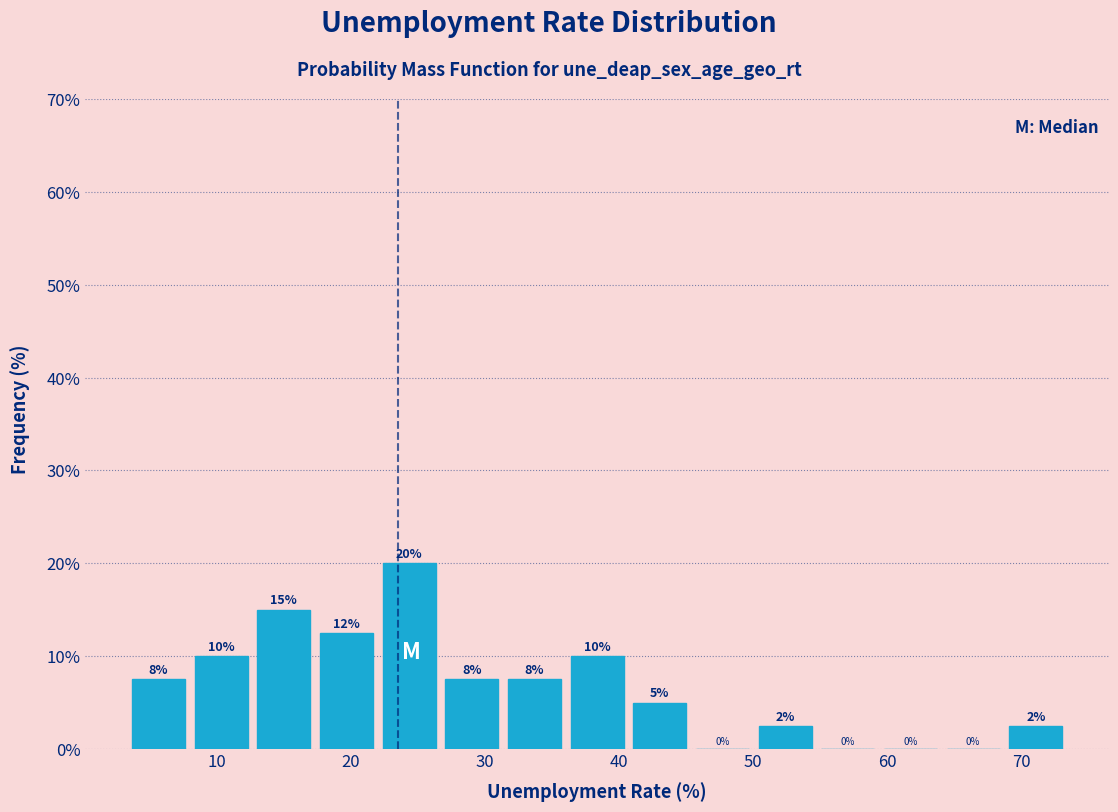

Over which range of the x-axis is the bar tallest?

22 to 27